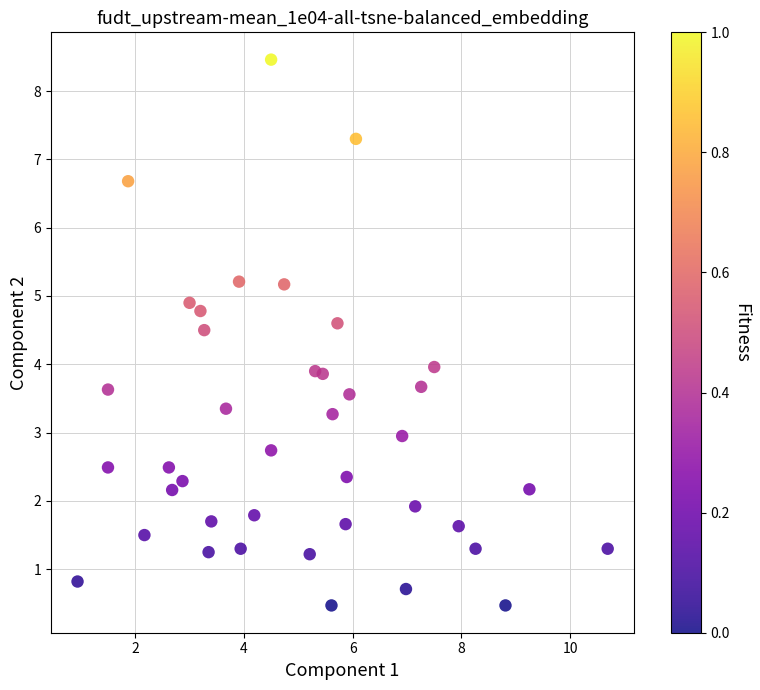

What is the range of X values (max minus min)?

9.8